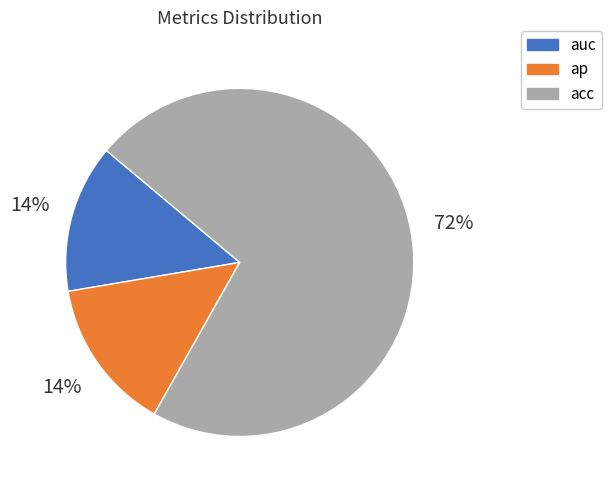

To the nearest percent, what portion does acc represent?

72%